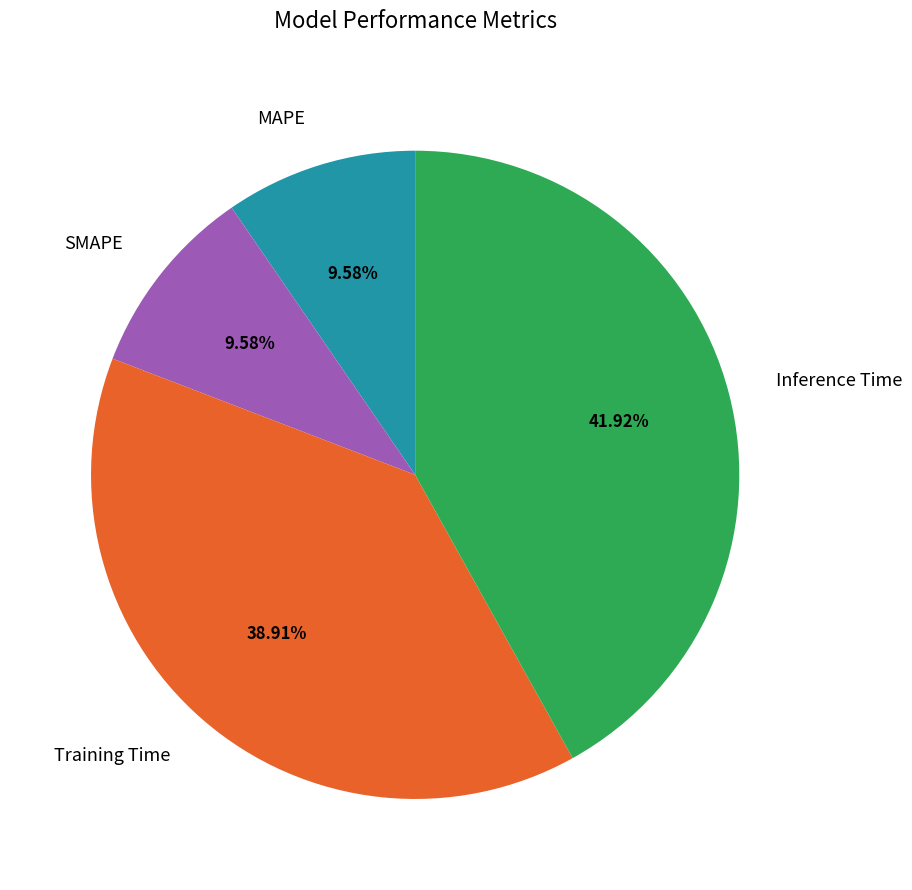

Which has a higher value, Training Time or MAPE?

Training Time